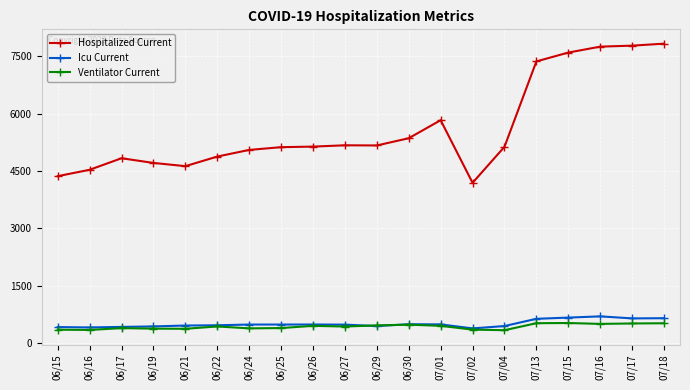

The value of Hospitalized Current at 06/22 is 4879. True or false?

True